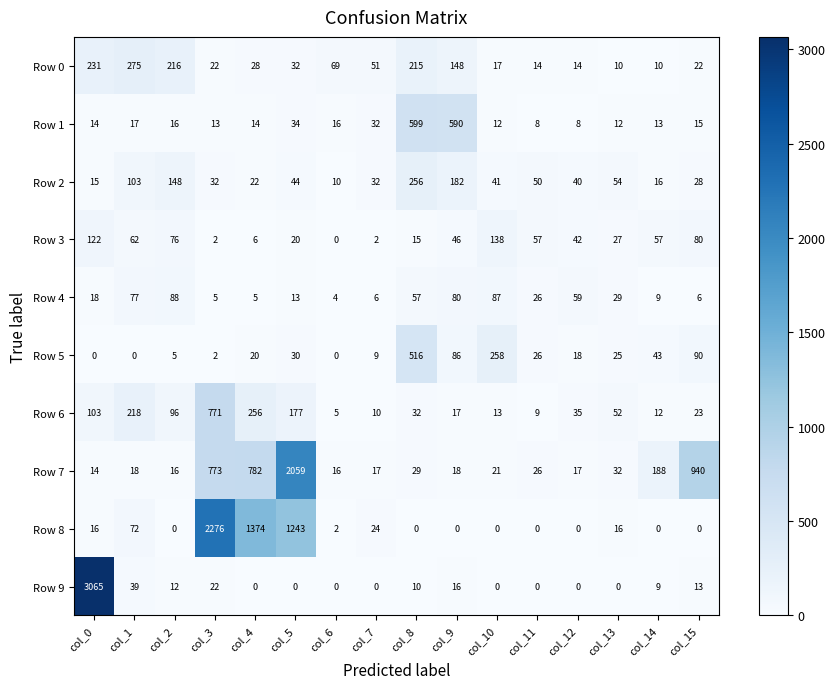

What is the total value across all series at col_2?

673